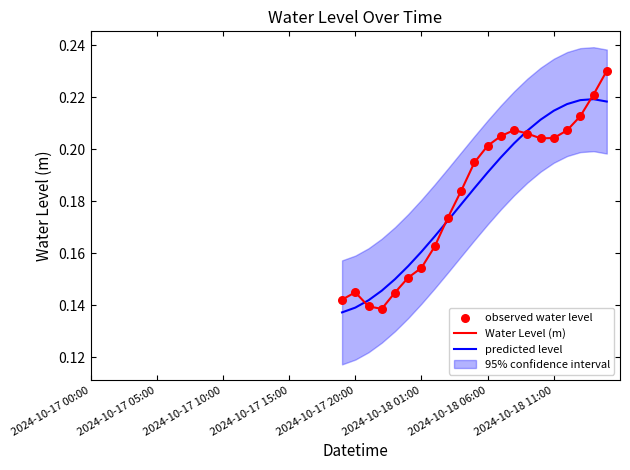

Which series has the largest Y range (max minus min)?

Water Level (m)